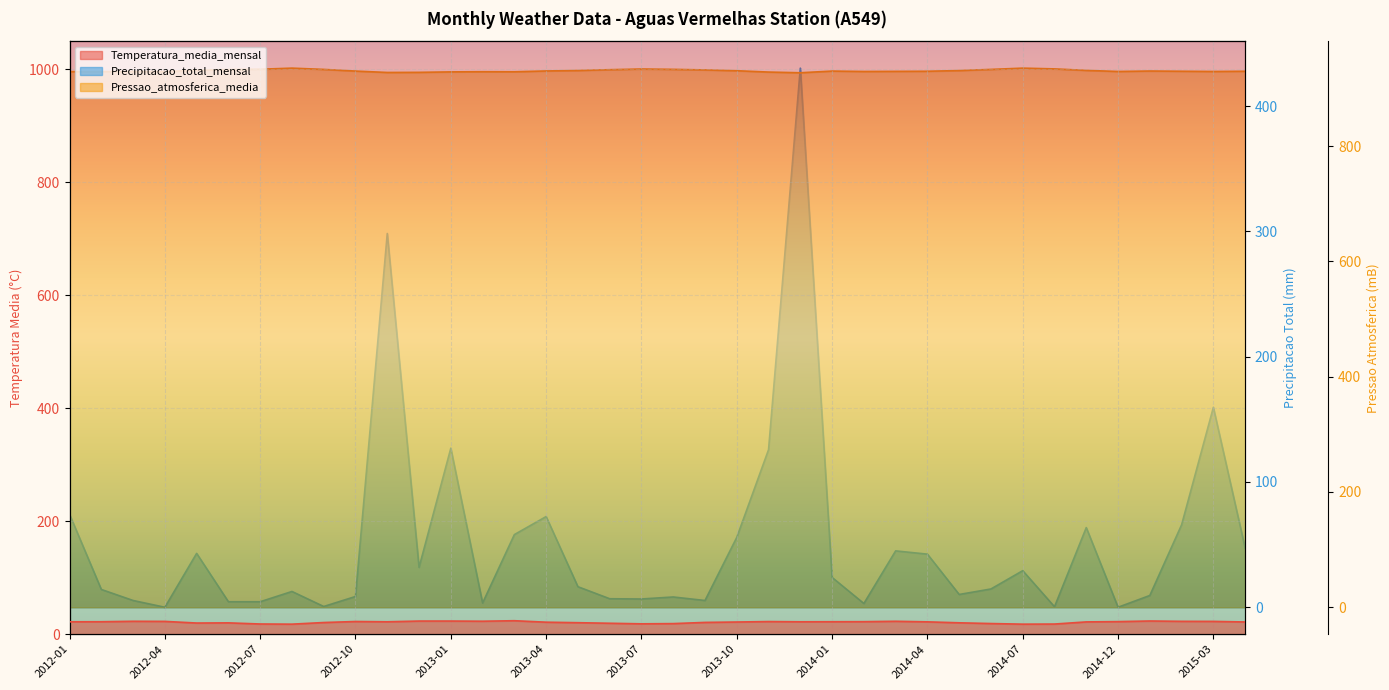

In Temperatura_media_mensal, how many points are lower than both neighbors (excluding endpoints)?

7